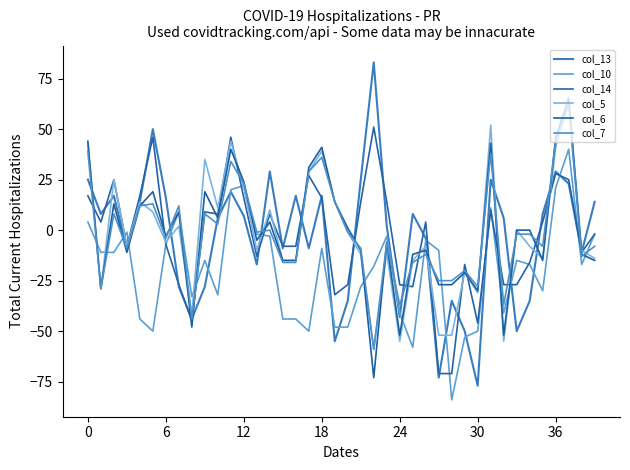

After their last crossing, which series has the higher values: col_10 or col_14?

col_14